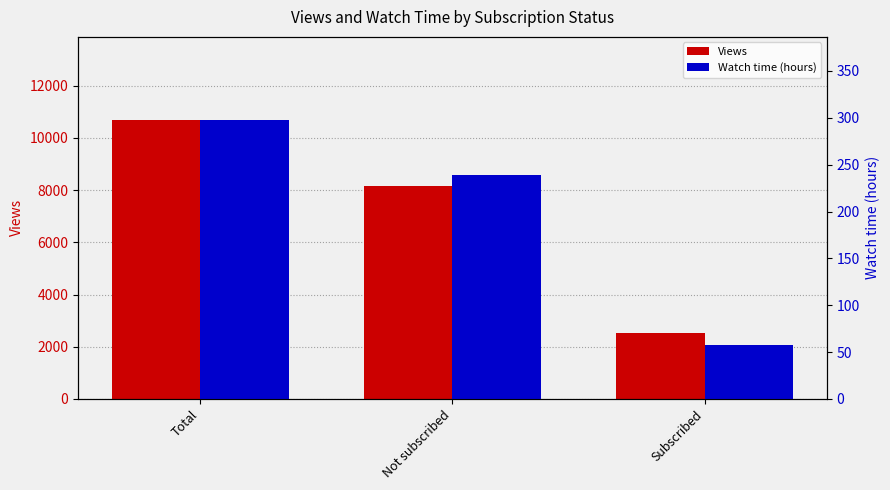

What is the highest value of the Watch time (hours) series?

297.2